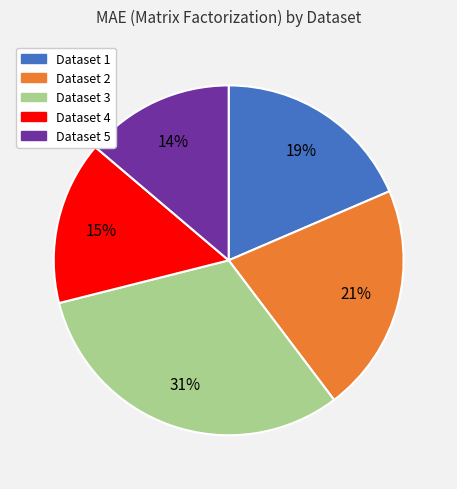

To the nearest percent, what is the average slice percentage?

20%